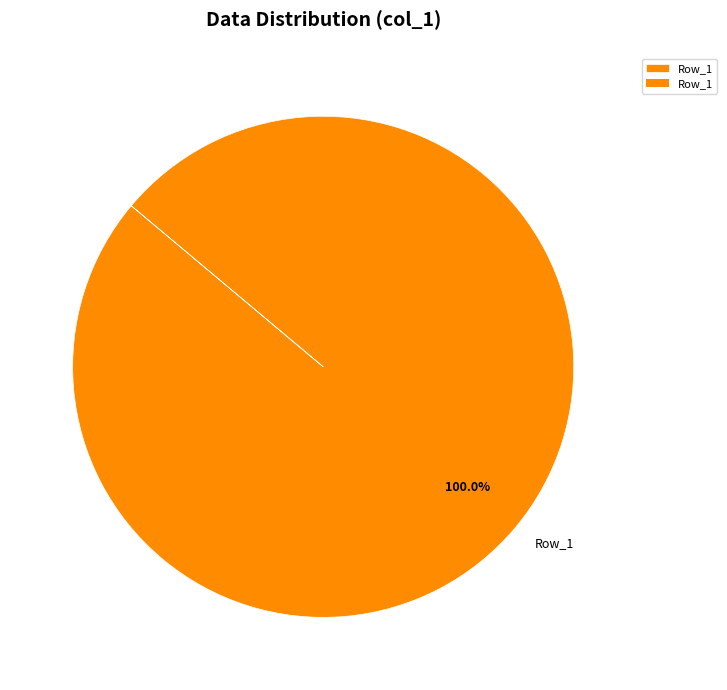

Which slice represents more than half of the pie?

Row_1